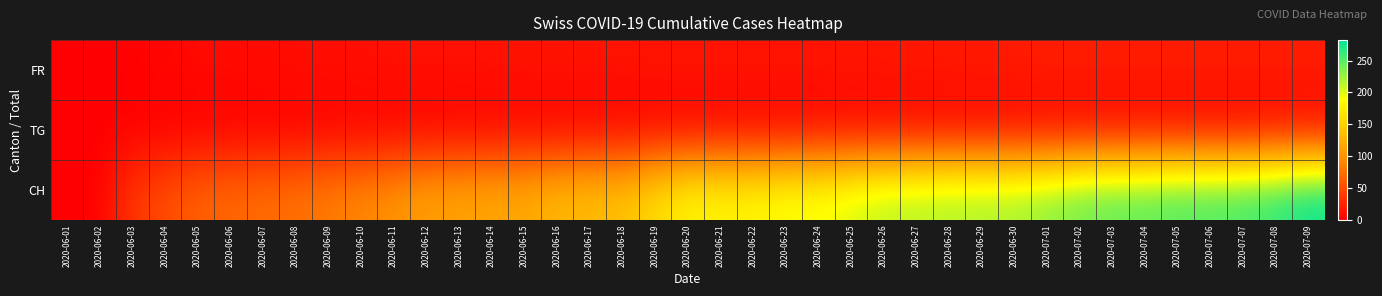

Between 2020-06-19 and 2020-07-01, which series saw the biggest shift?

CH